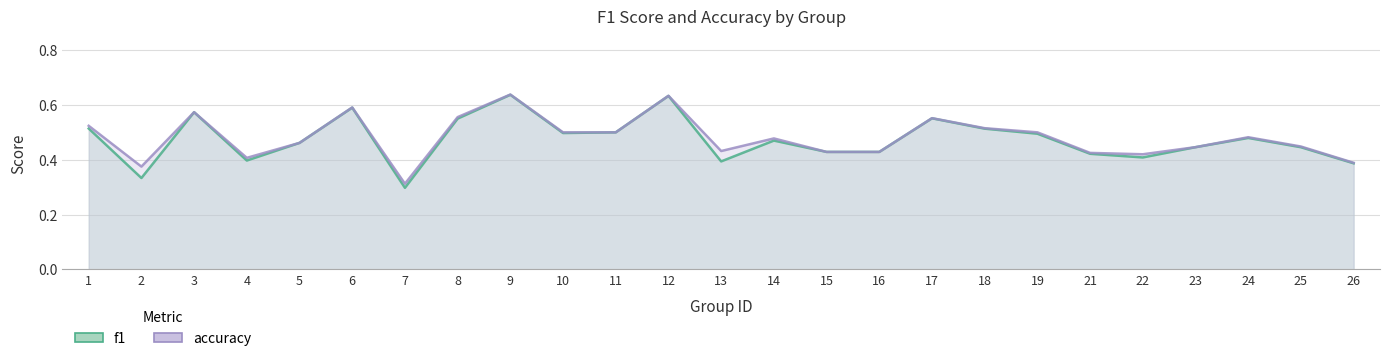

True or false: f1 and accuracy cross at least once.

False